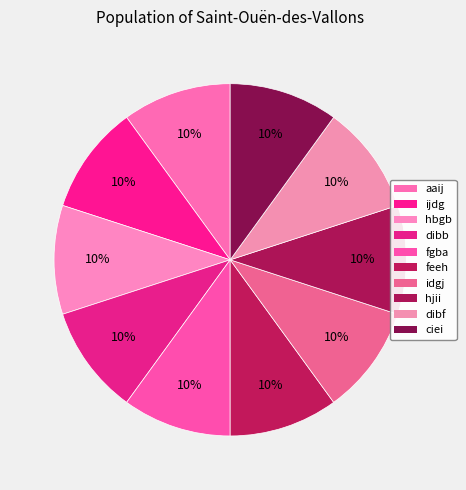

Count the number of slices in the pie.

10